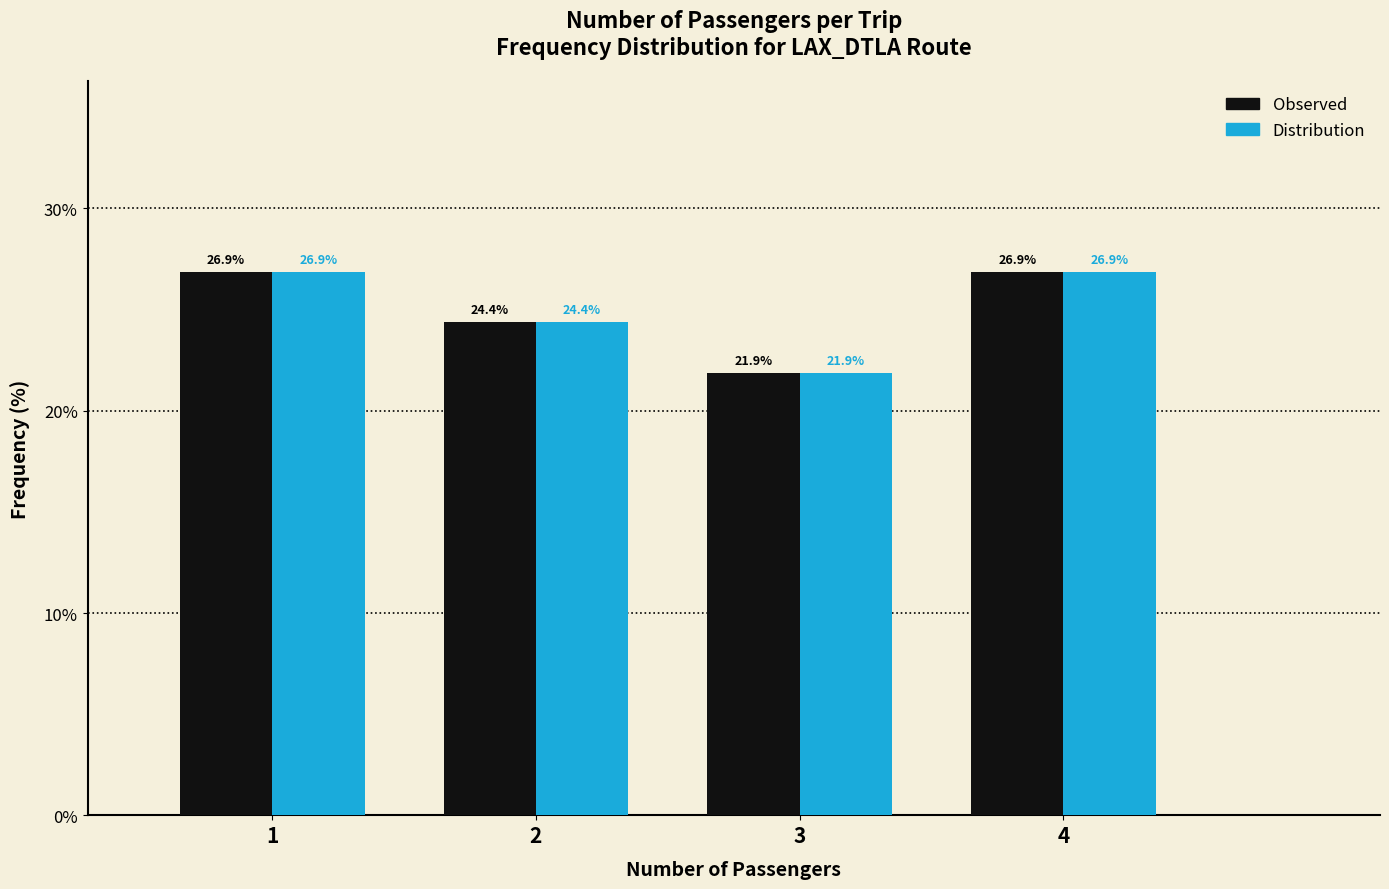

Reading left to right, transcribe all the data shown in this chart.

Observed: 26.9	24.4	21.9	26.9
Distribution: 26.9	24.4	21.9	26.9